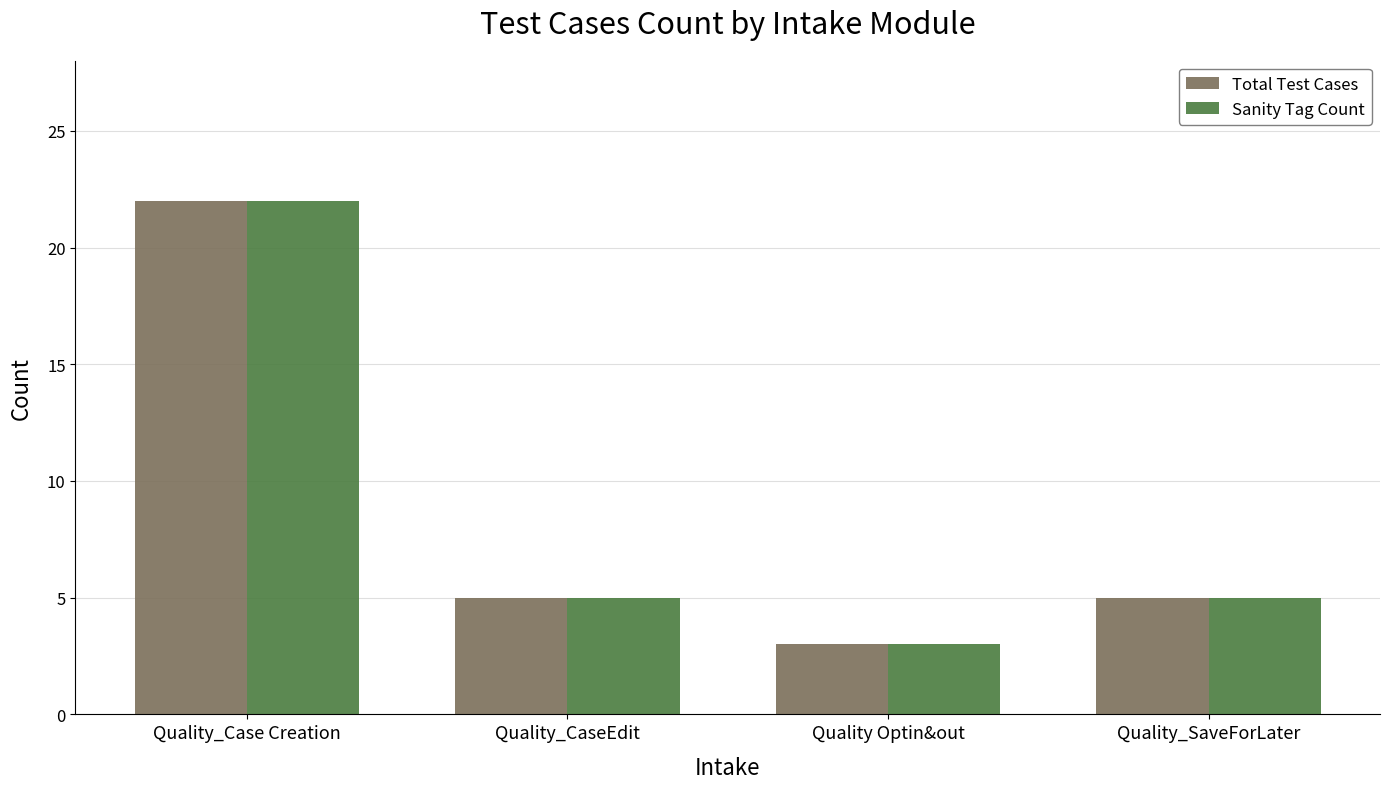

What is the minimum value for Total Test Cases?

3